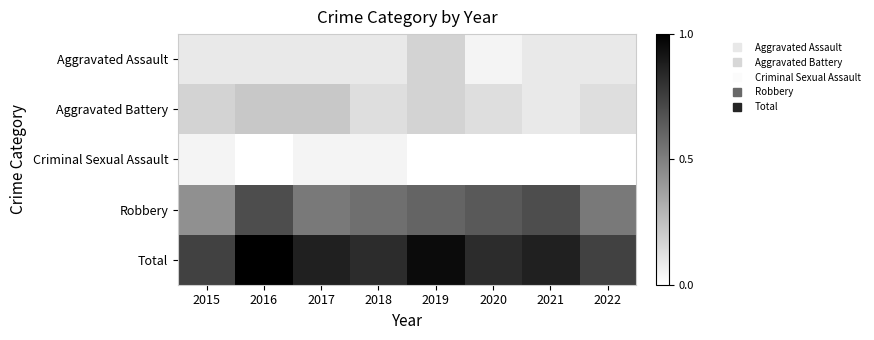

How many categories are shown in the chart?

8